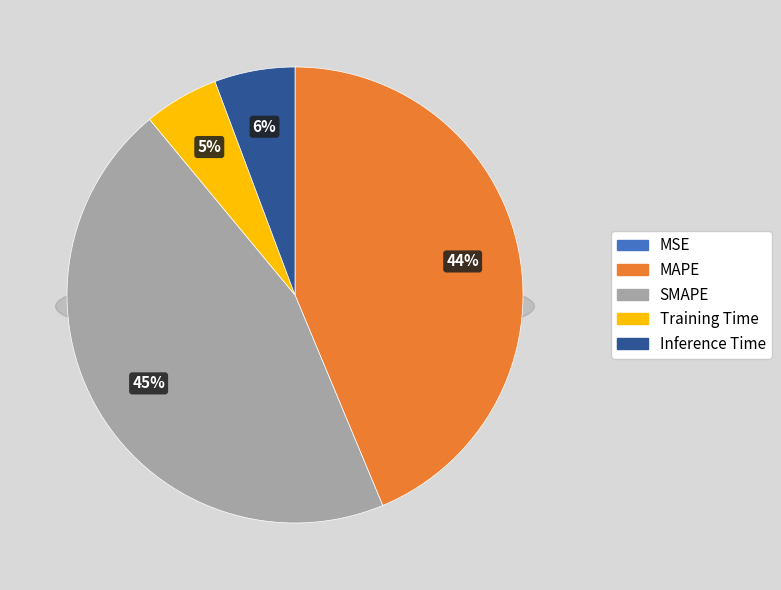

Rank the categories by value from highest to lowest.

SMAPE, MAPE, Inference Time, Training Time, MSE